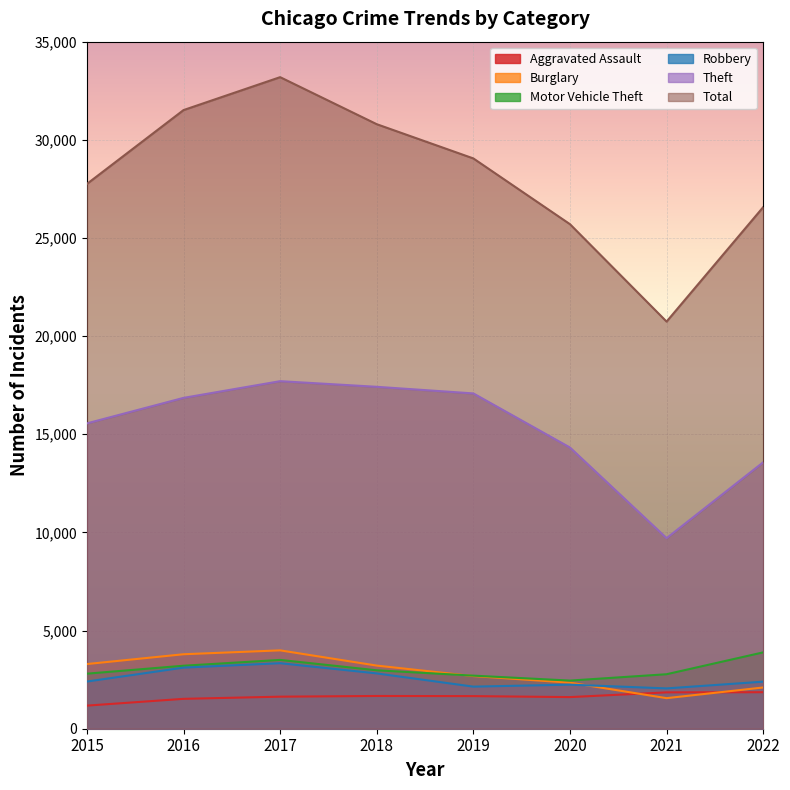

Reading left to right, extract all data points from this chart.

Aggravated Assault: 1177	1522	1633	1668	1661	1611	1852	1860
Burglary: 3295	3794	3992	3216	2682	2347	1557	2101
Motor Vehicle Theft: 2804	3209	3505	2976	2704	2452	2776	3889
Robbery: 2403	3113	3338	2818	2144	2245	2054	2397
Theft: 15555	16854	17705	17418	17081	14325	9709	13572
Total: 27753	31515	33192	30796	29052	25702	20740	26571